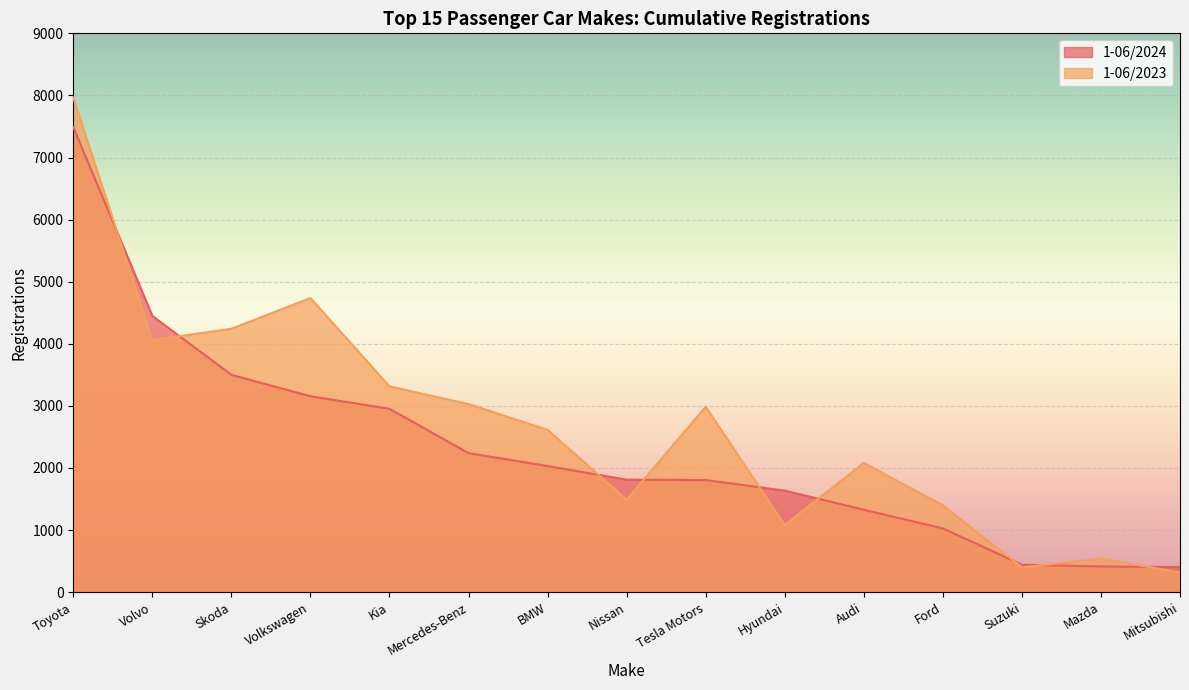

How many interior local valleys does the 1-06/2023 series have?

4